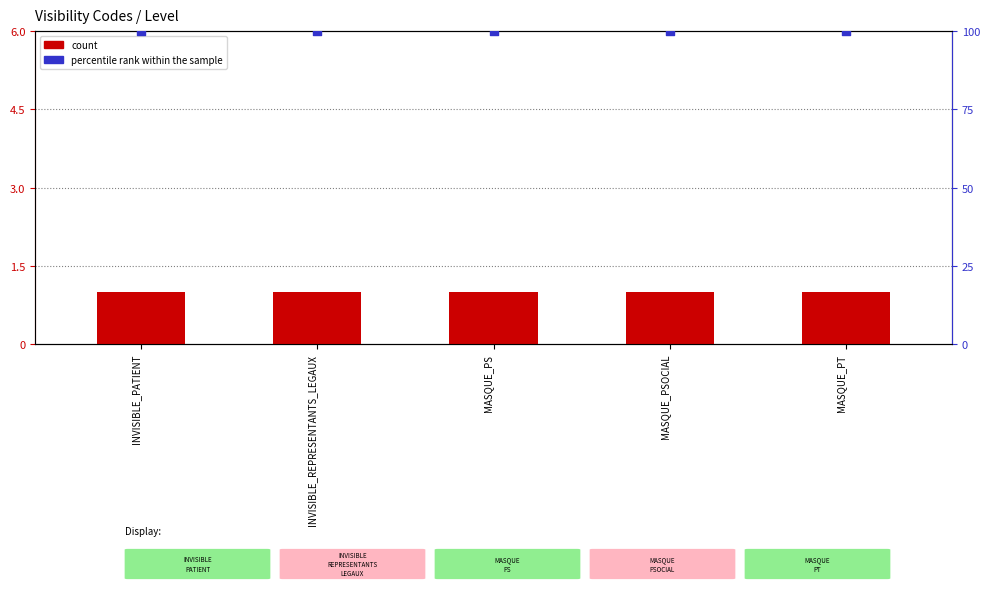

What are all the series names shown in the legend?

count, percentile rank within the sample